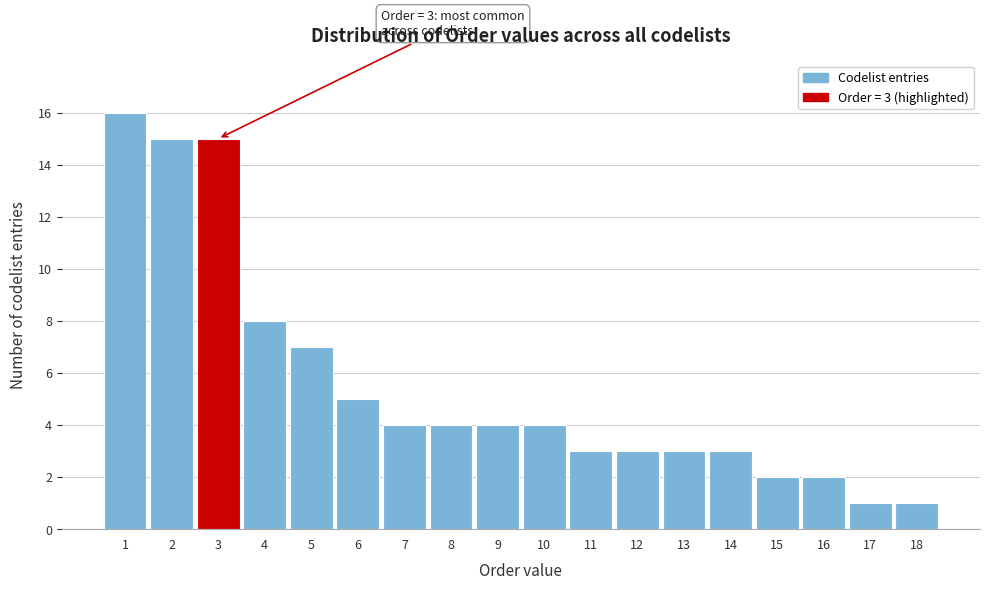

Reading left to right, list all the values displayed in this chart.

16	15	15	8	7	5	4	4	4	4	3	3	3	3	2	2	1	1